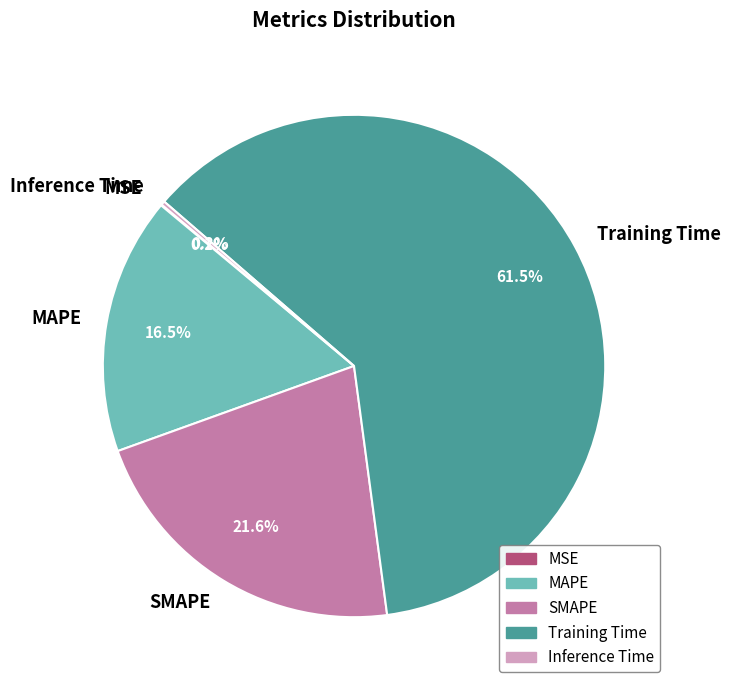

Is there any slice that represents more than half of the pie?

Yes